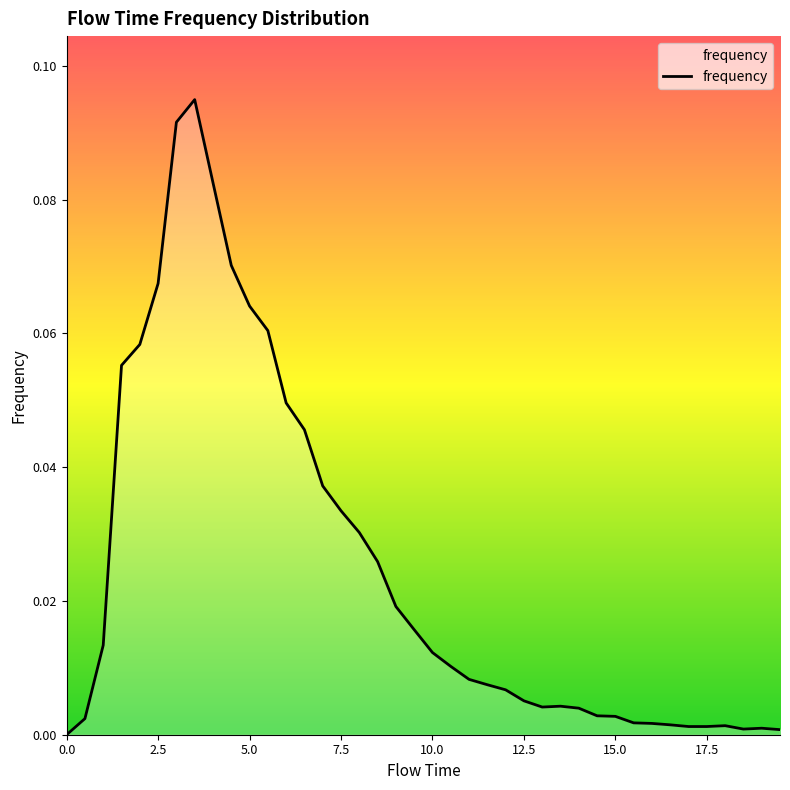

Reading right to left, list all the values displayed in this chart.

19.5=0.0	19.0=0.0	18.5=0.0	18.0=0.0	17.5=0.0	17.0=0.0	16.5=0.0	16.0=0.0	15.5=0.0	15.0=0.0	14.5=0.0	14.0=0.0	13.5=0.0	13.0=0.0	12.5=0.0	12.0=0.0	11.5=0.0	11.0=0.0	10.5=0.0	10.0=0.0	9.5=0.0	9.0=0.0	8.5=0.0	8.0=0.0	7.5=0.0	7.0=0.0	6.5=0.0	6.0=0.0	5.5=0.1	5.0=0.1	4.5=0.1	4.0=0.1	3.5=0.1	3.0=0.1	2.5=0.1	2.0=0.1	1.5=0.1	1.0=0.0	0.5=0.0	0.0=0.0